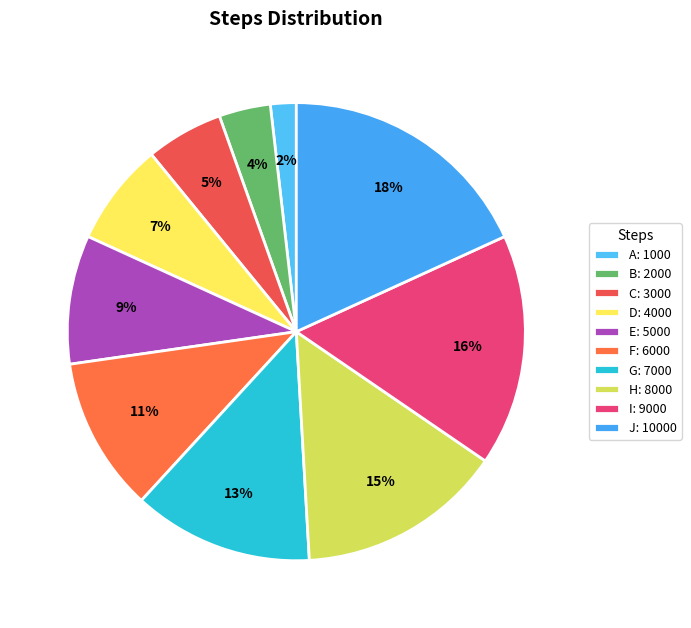

Do H and J together represent more than half of the pie?

No